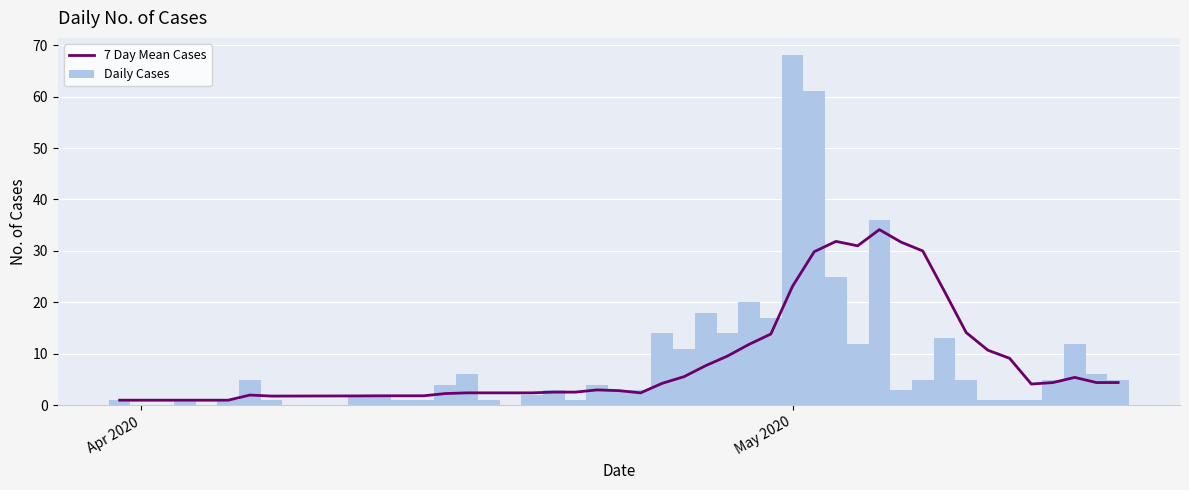

What is the maximum value for Daily Cases?

68